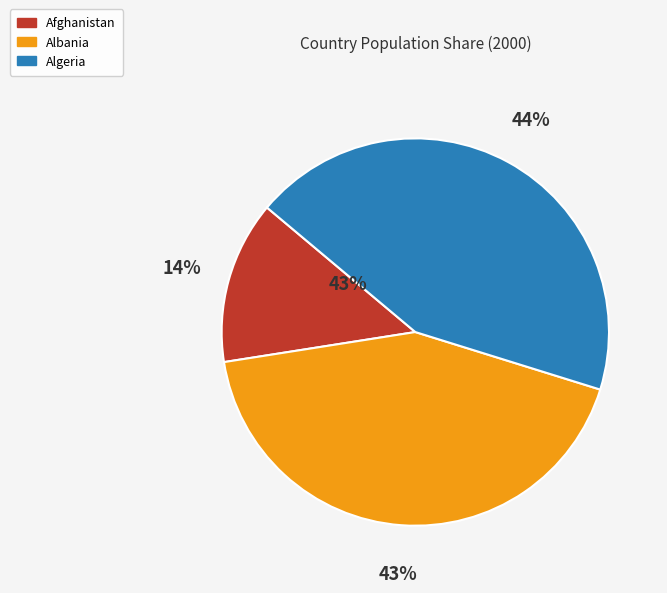

How many slices are in this pie chart?

3